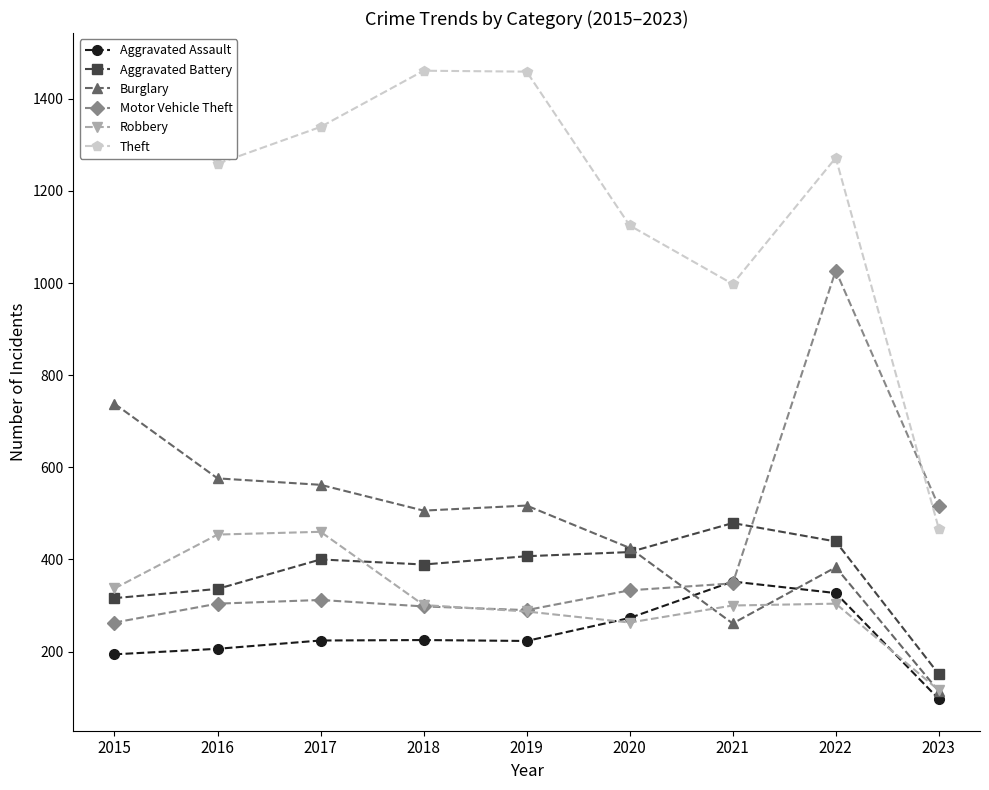

What is the sum of the Aggravated Battery values at 2023 and 2017?

551